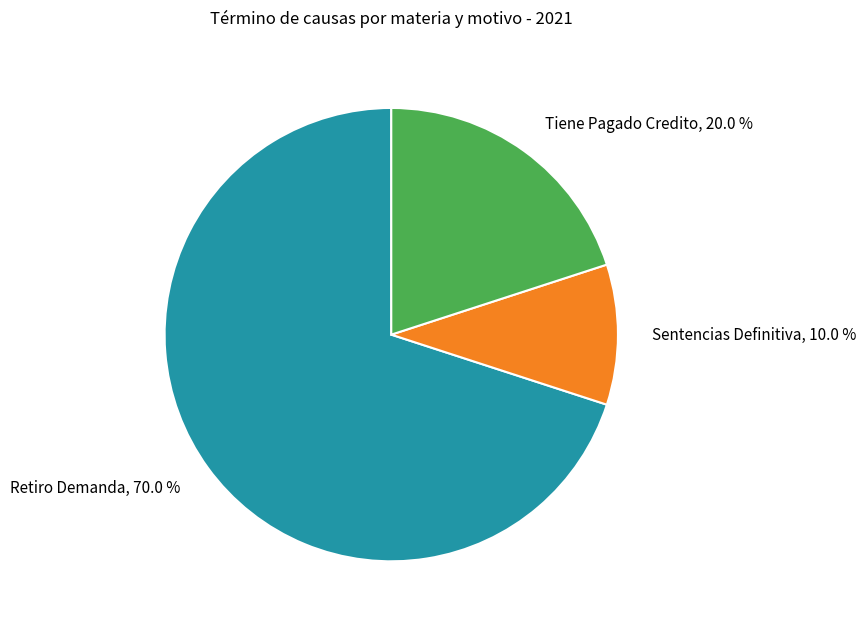

Which has a higher value, Tiene Pagado Credito or Sentencias Definitiva?

Tiene Pagado Credito